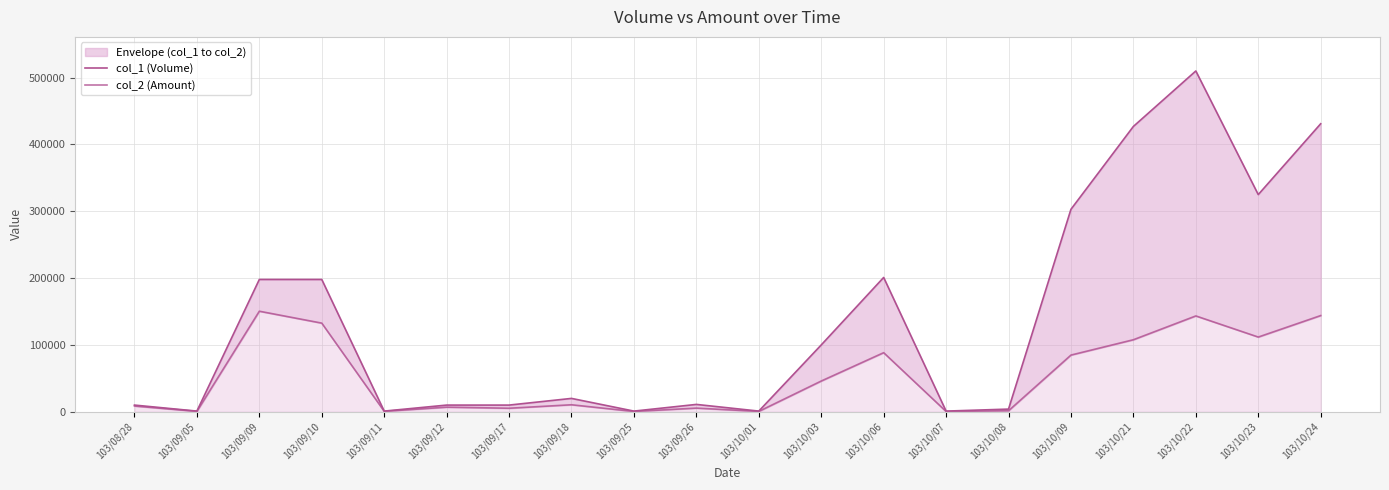

What is the average value of the col_1 (Volume) series?

138150